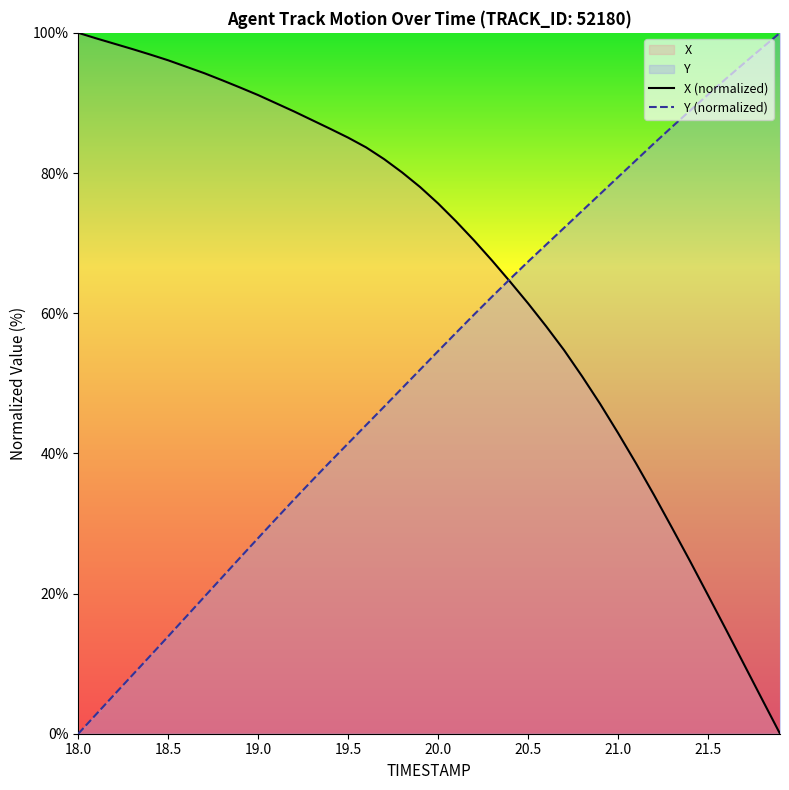

How many lines are shown in the chart?

2